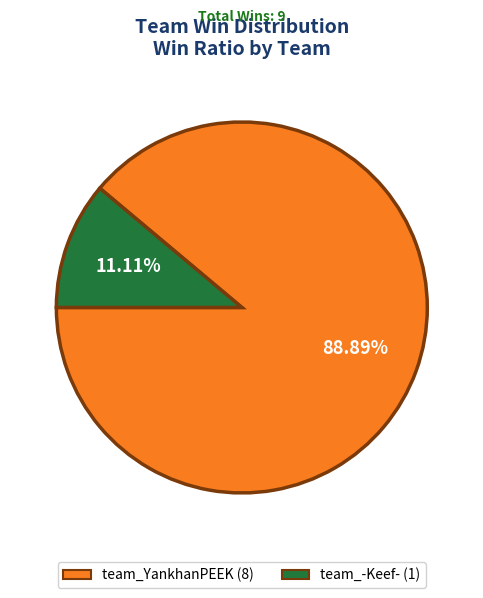

Is it true that team_YankhanPEEK is 99% of the pie?

False